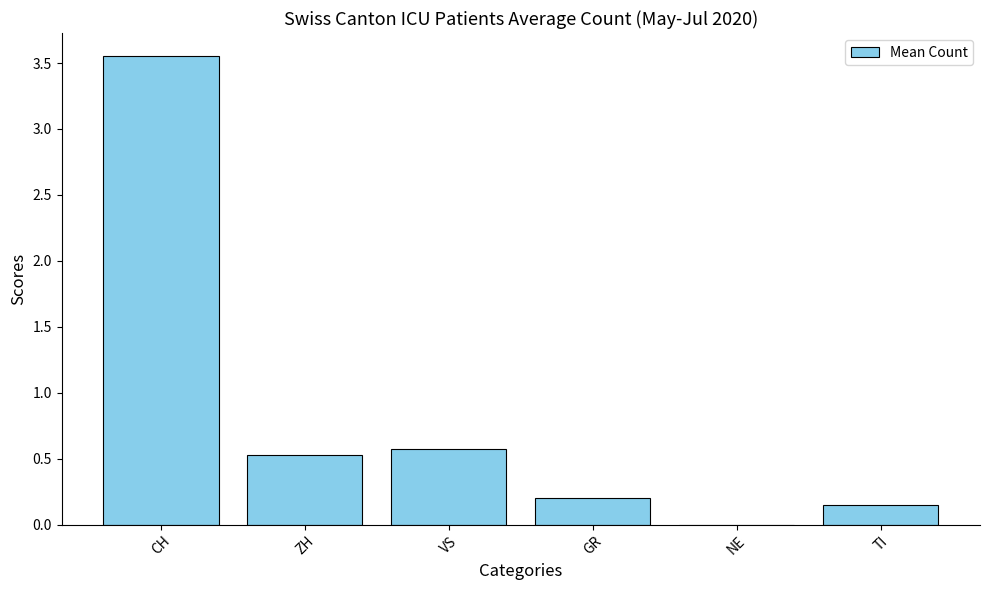

Which label corresponds to the largest value in the chart?

CH